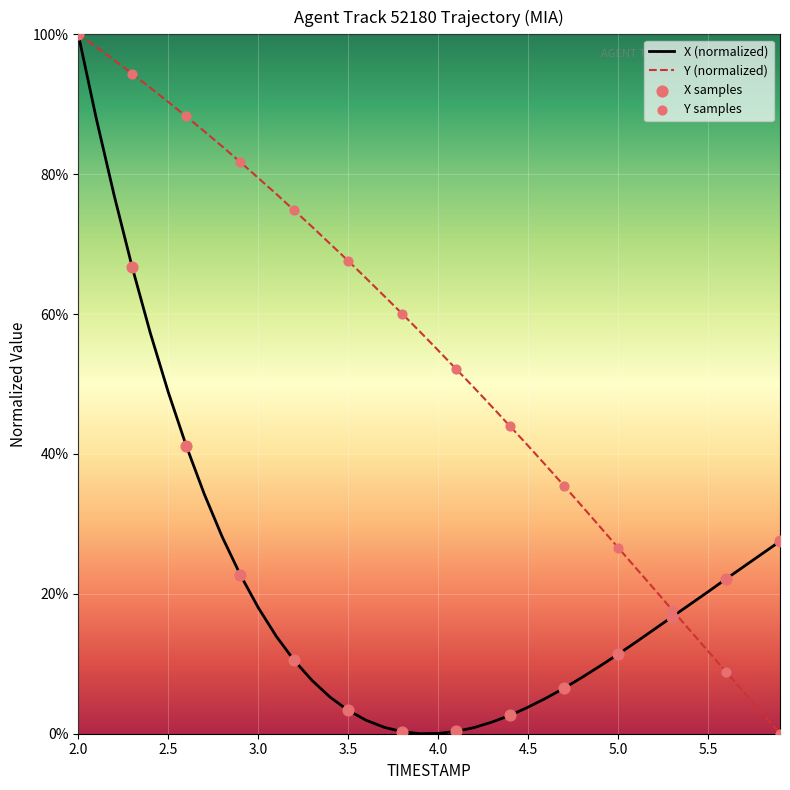

What is the maximum value for Y (normalized)?

100.0